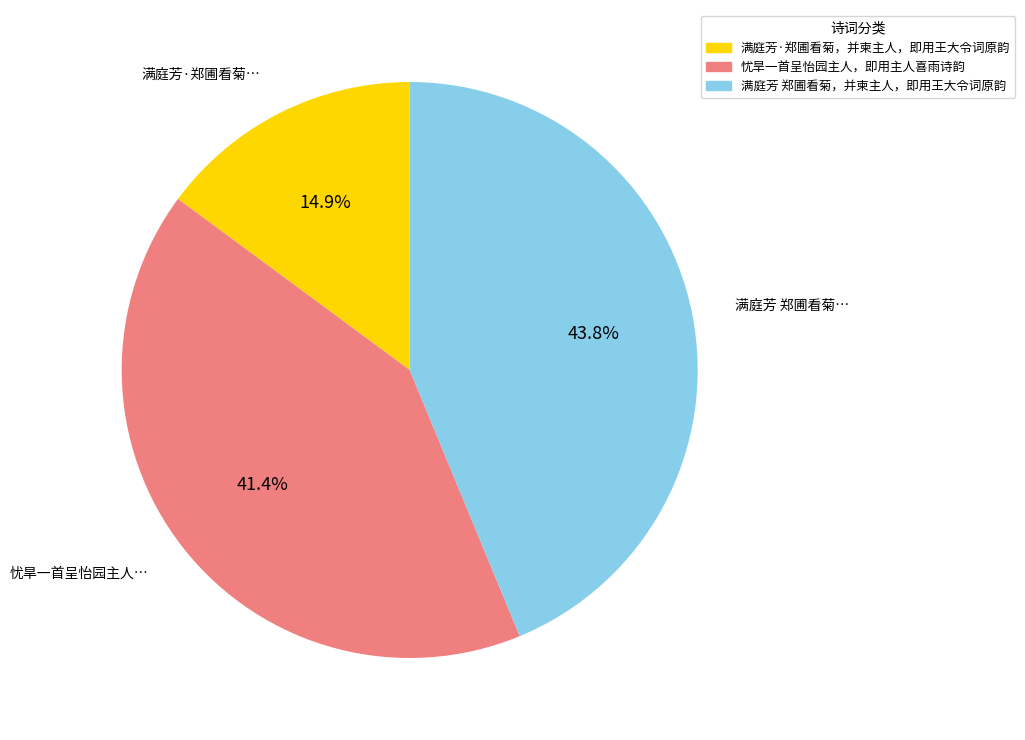

Combined, do 满庭芳 郑圃看菊，并柬主人，即用王大令词原韵 and 满庭芳·郑圃看菊，并柬主人，即用王大令词原韵 account for over 50%?

Yes